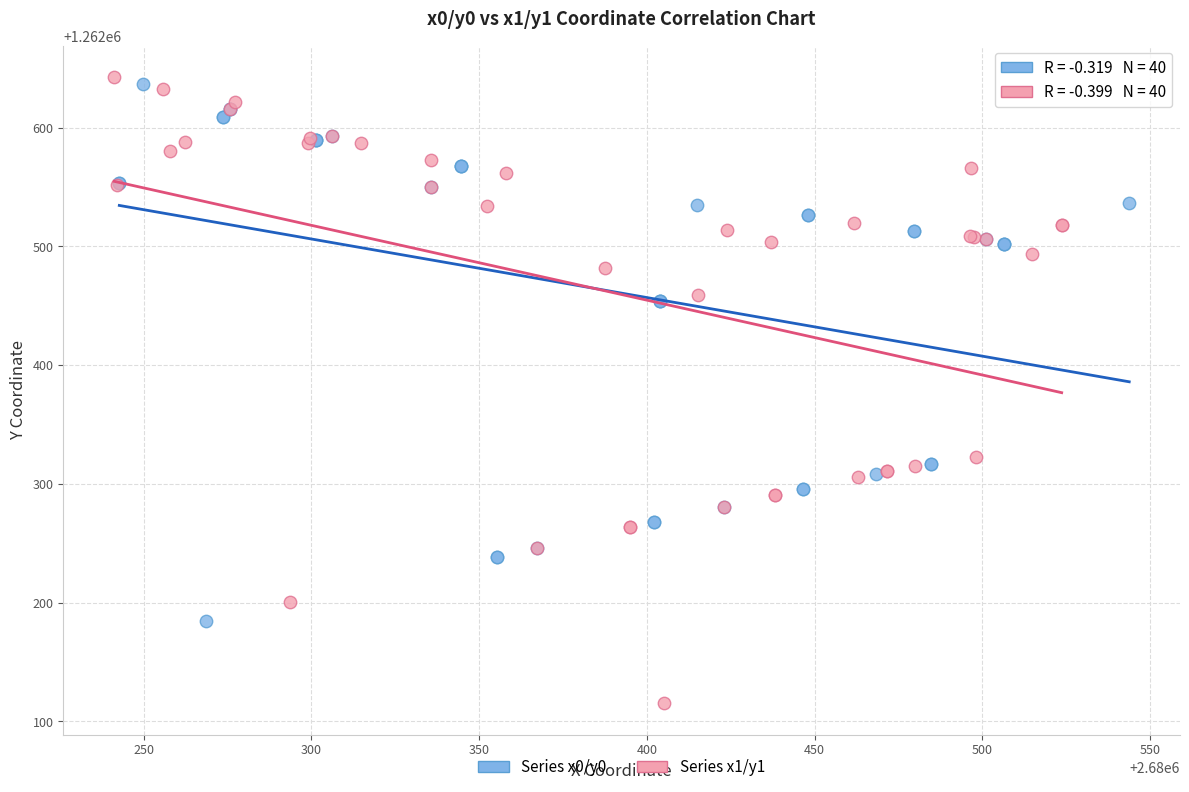

Which series reaches the minimum Y coordinate?

Series x1/y1